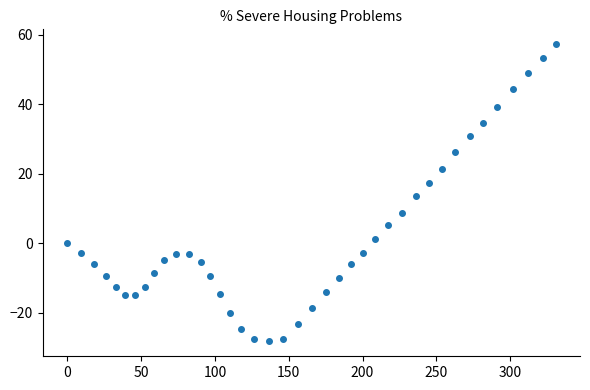

What is the range of Y values (max minus min)?

85.6